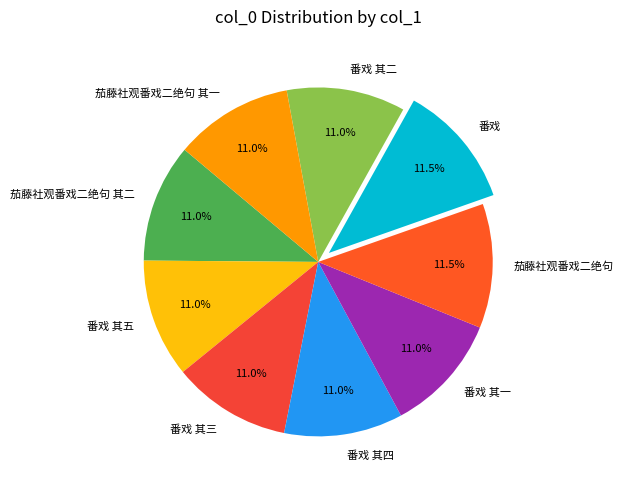

Is there any slice that represents more than half of the pie?

No